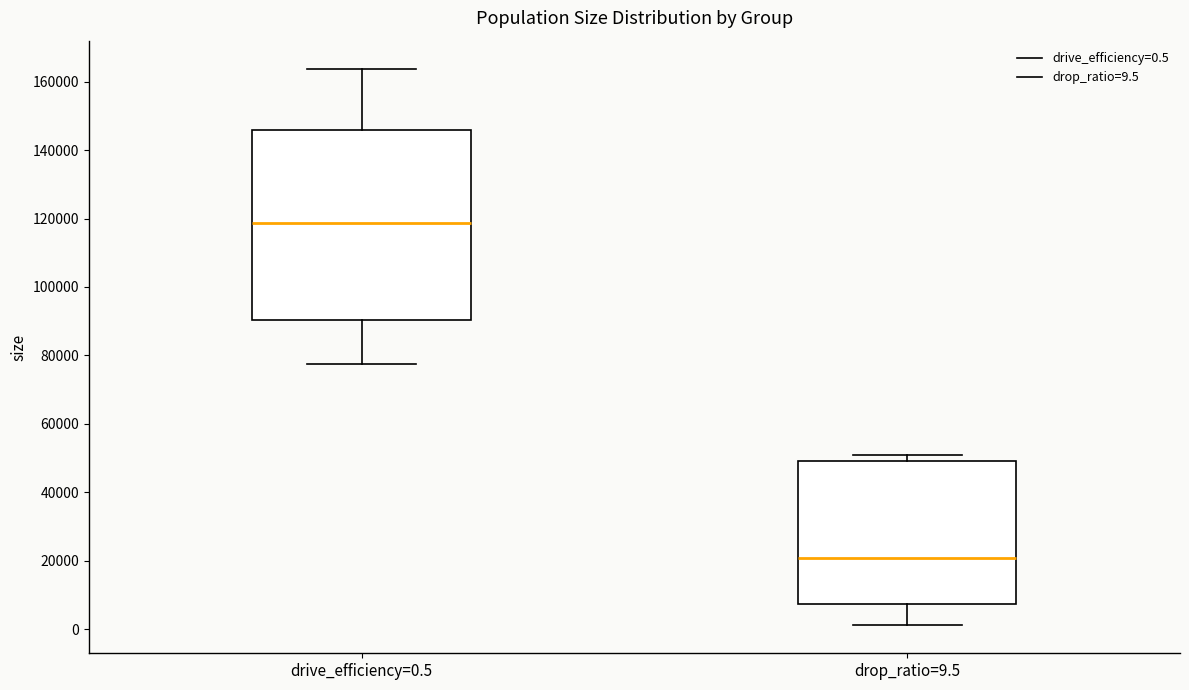

Where is the upper edge of the box for drop_ratio=9.5 on the y-axis? The values are not printed on the chart, so give them approximately, as read against the axis.

50000